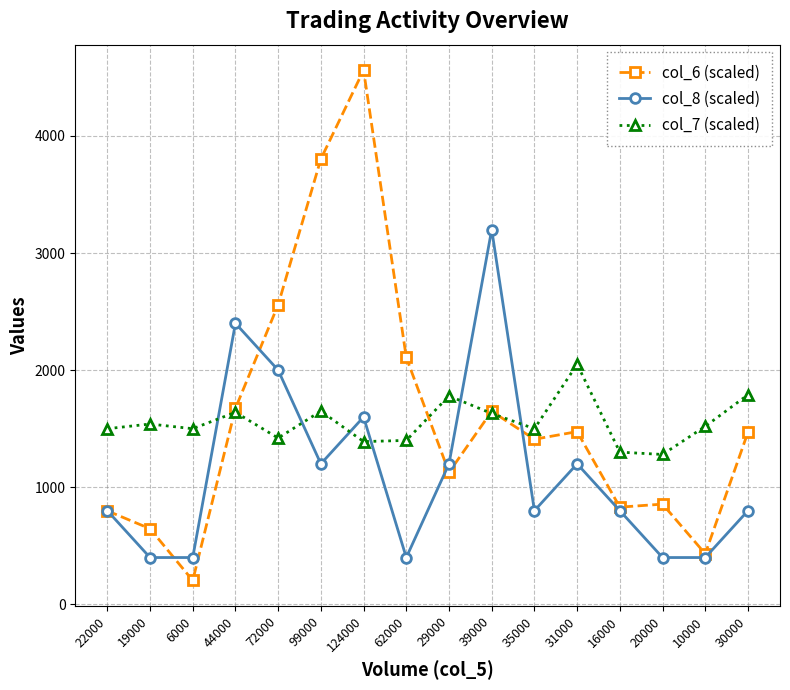

What is the label of the 5th point from the left?

72000